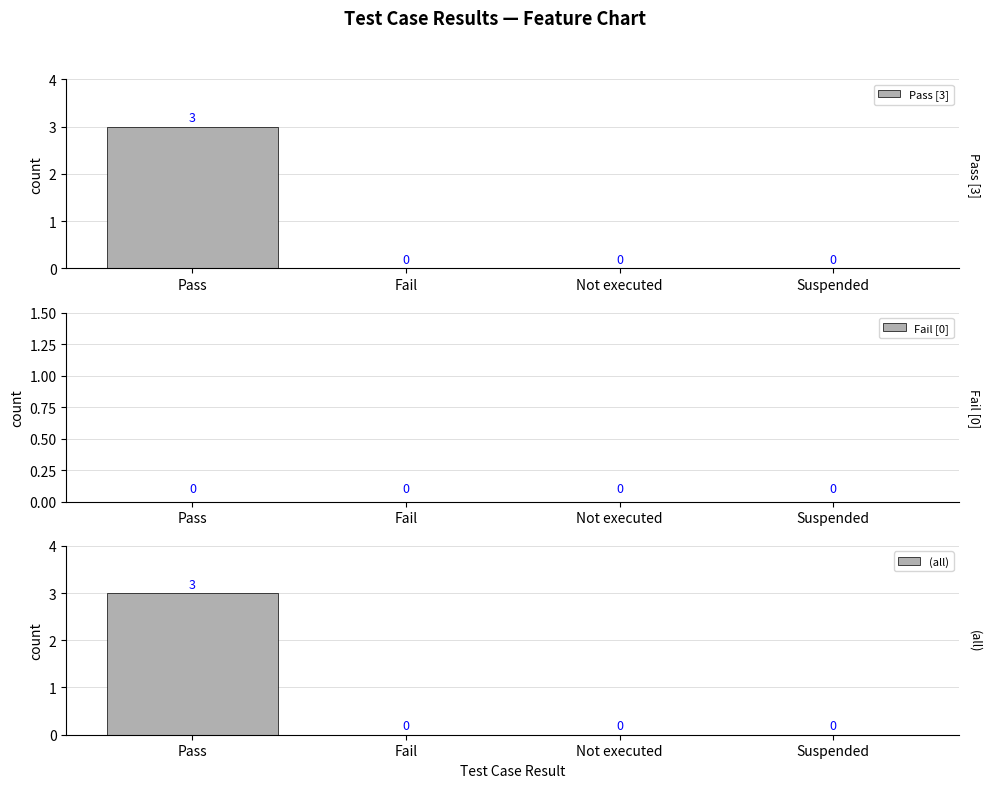

Between Suspended and Pass, which is larger?

Pass